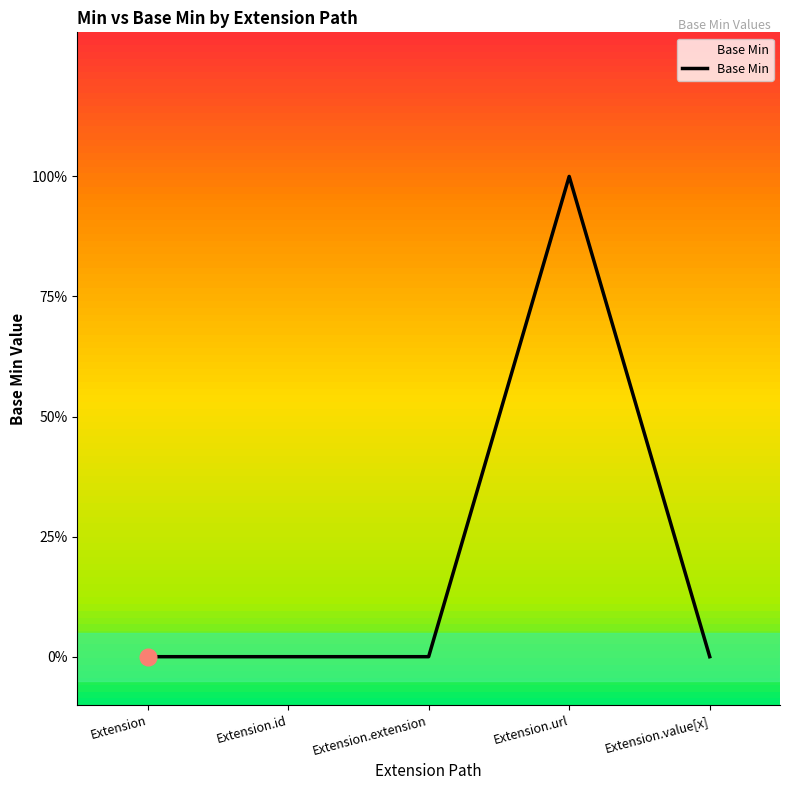

Is this an area chart (filled region under the line)?

No